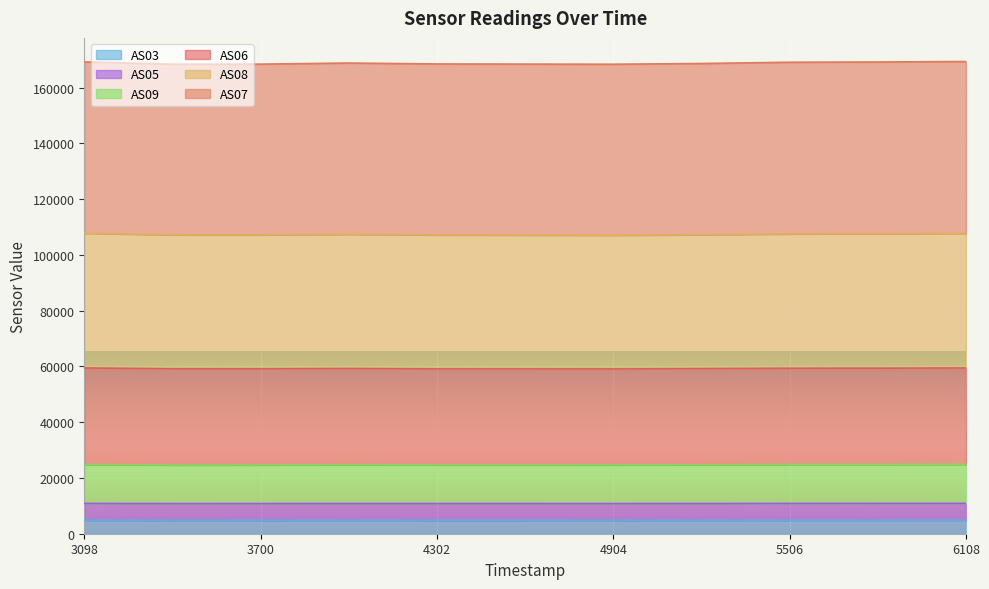

What is the highest value of the AS03 series?

4855